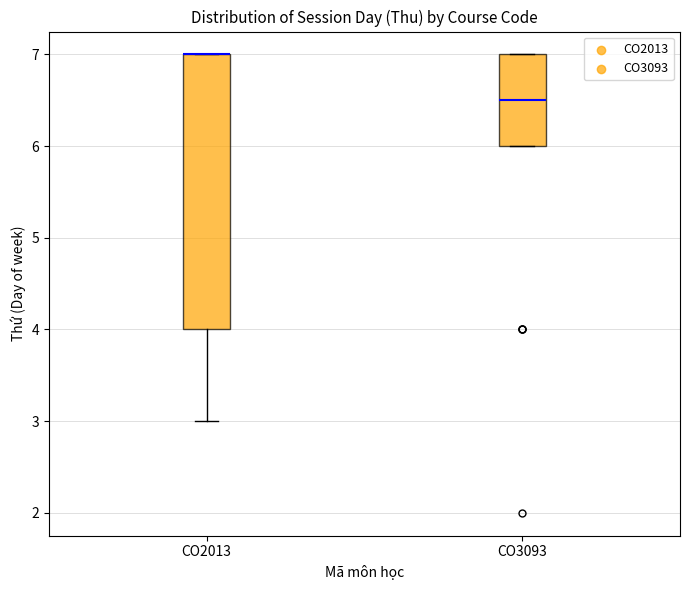

Comparing the boxes themselves (not the whiskers), which one is the tallest?

CO2013